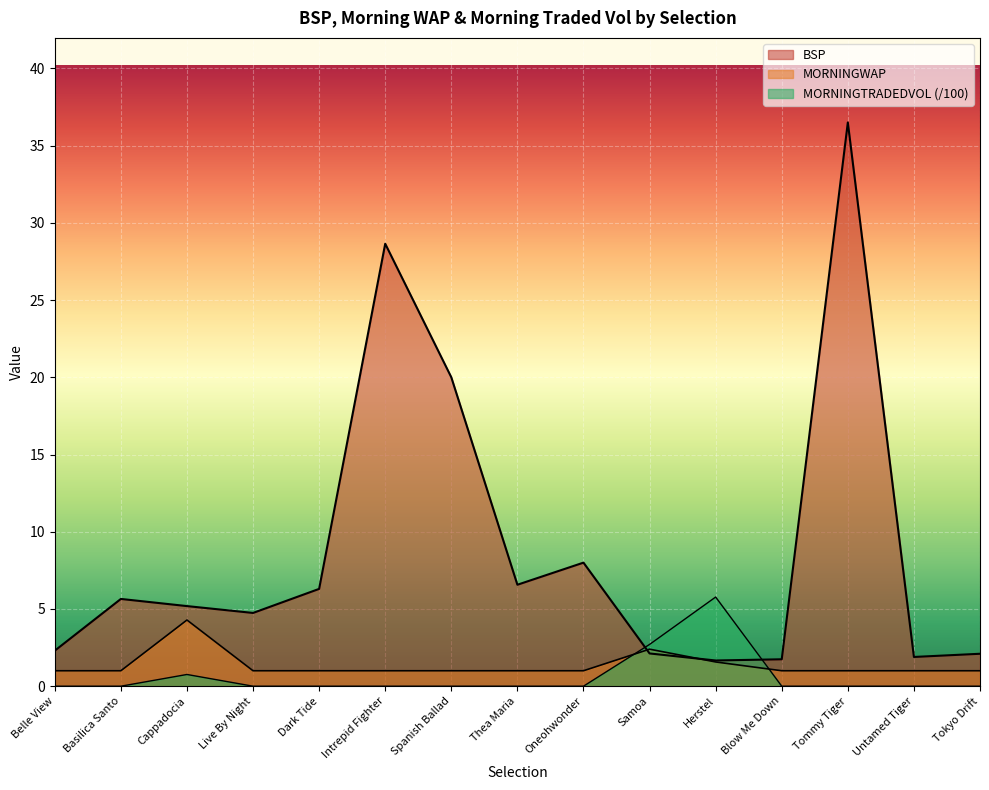

How many times do MORNINGTRADEDVOL and MORNINGWAP cross each other?

2